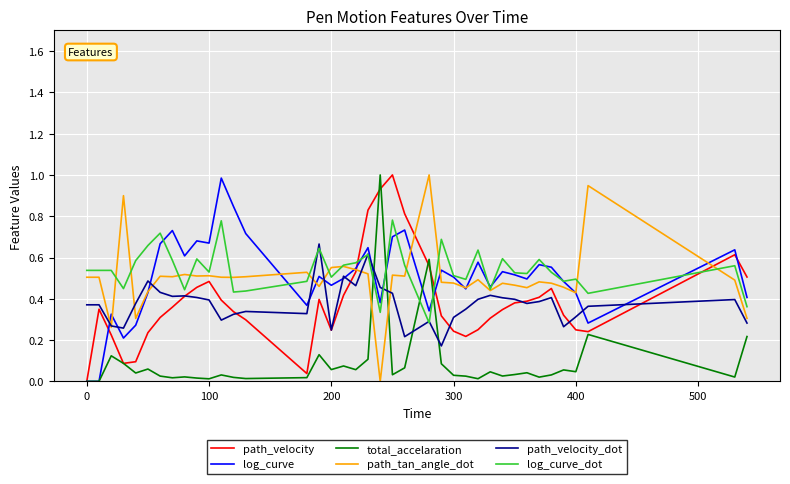

What is the greatest value displayed?

1.0